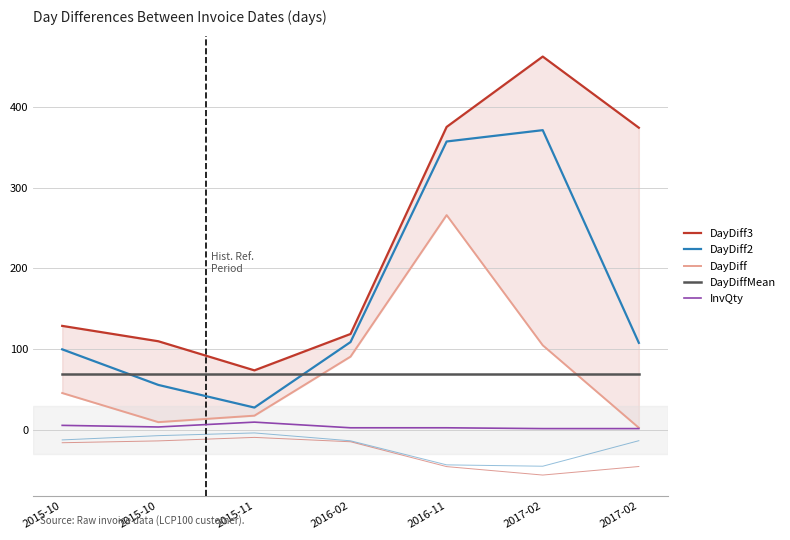

Which series has the largest total across all categories?

DayDiff3